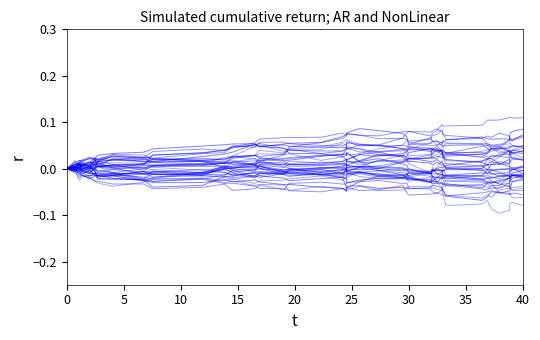

The chart shows a value of -0.0 at 30. True or false?

False